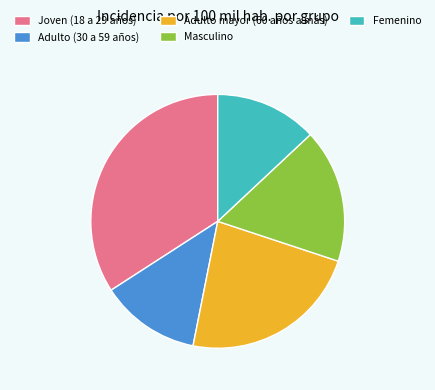

Is the sum of Femenino and Joven (18 a 29 años) greater than half?

No